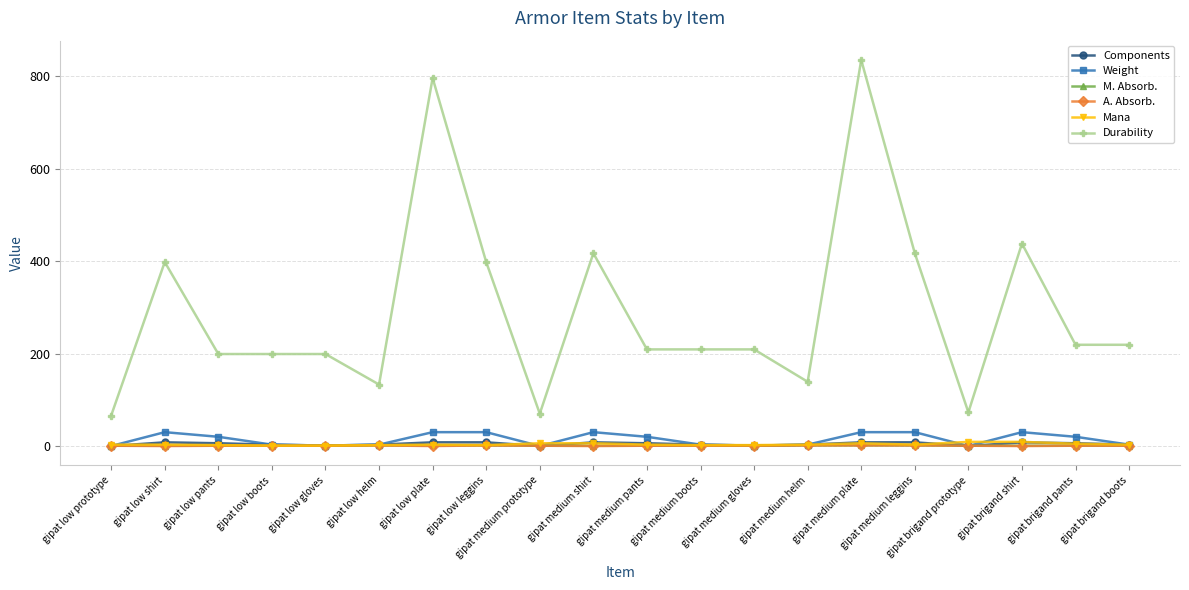

True or false: Durability and M. Absorb. cross at least once.

False